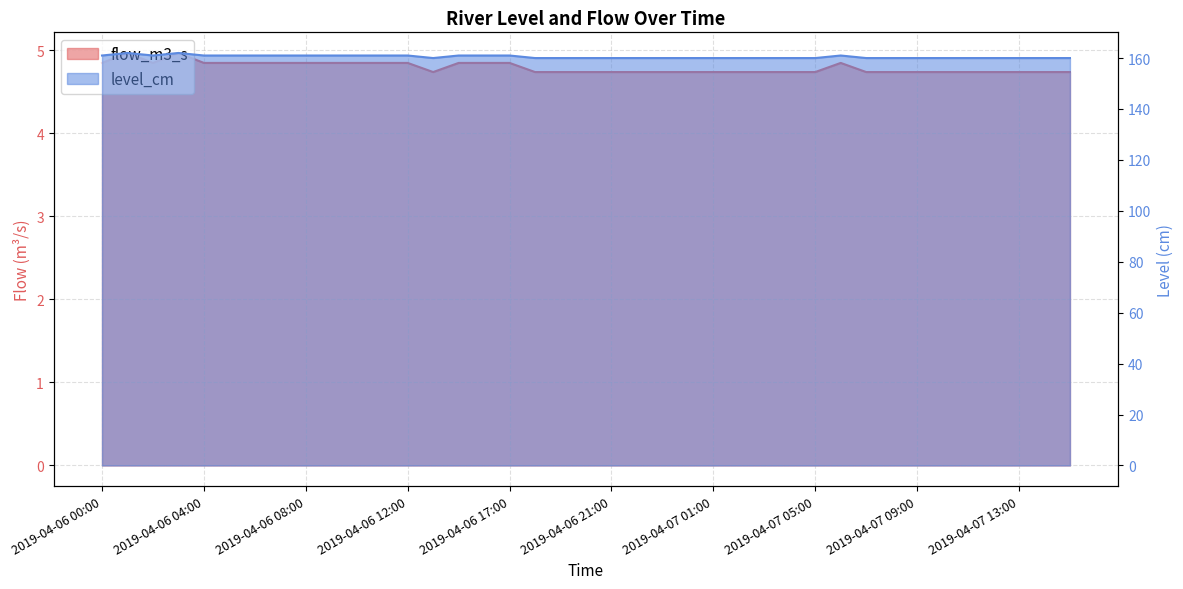

At which category does the chart reach its minimum across all series?

2019-04-06 14:00